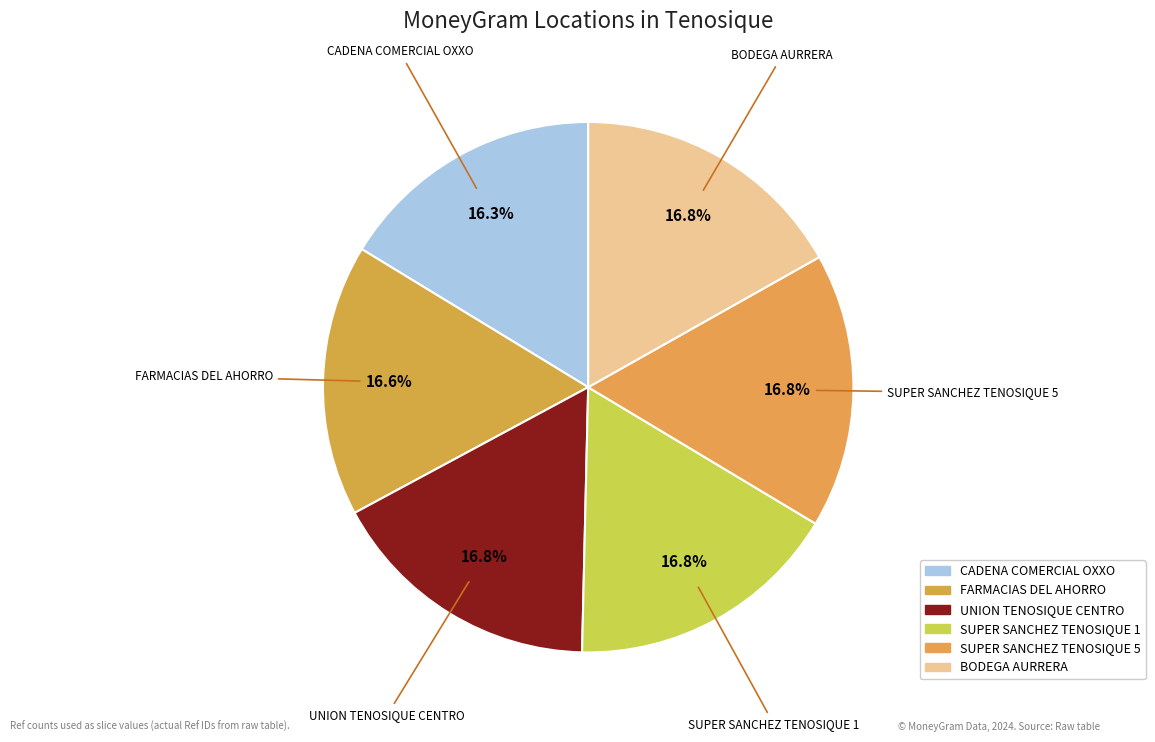

Count the number of slices in the pie.

6